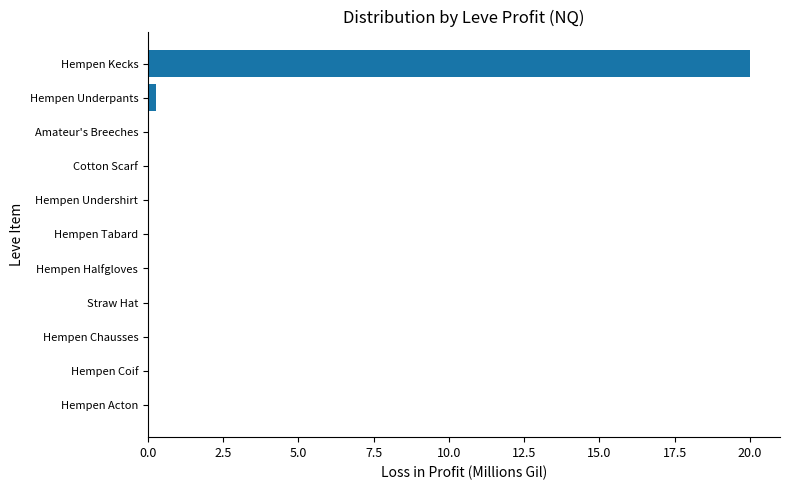

Is it true that the value at Straw Hat is 0.0?

True